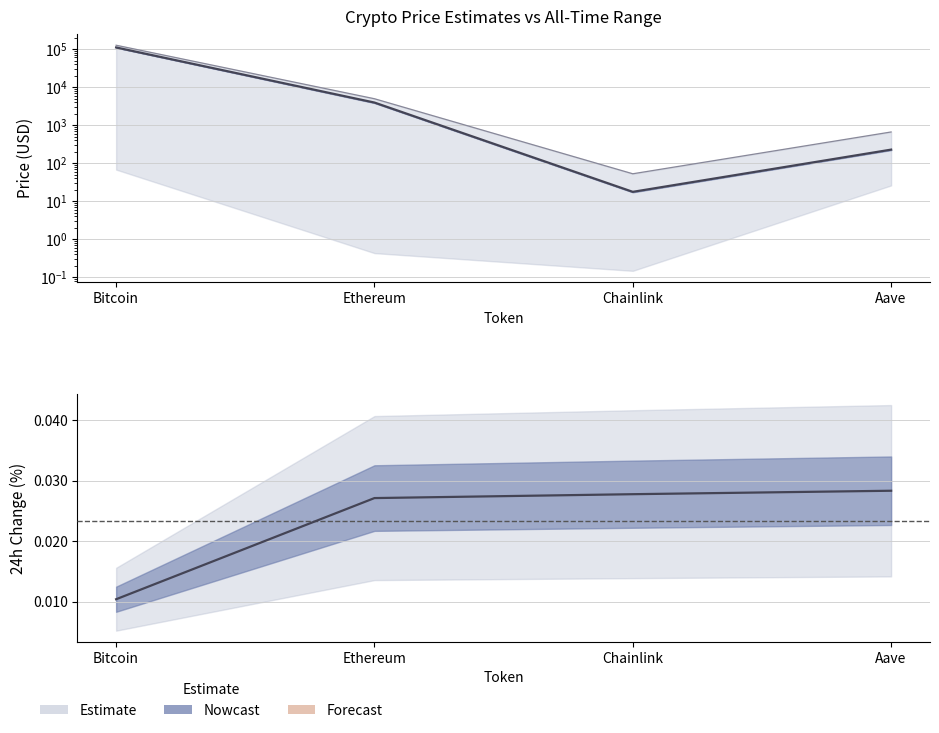

Where does the price series first go above 3925?

Bitcoin